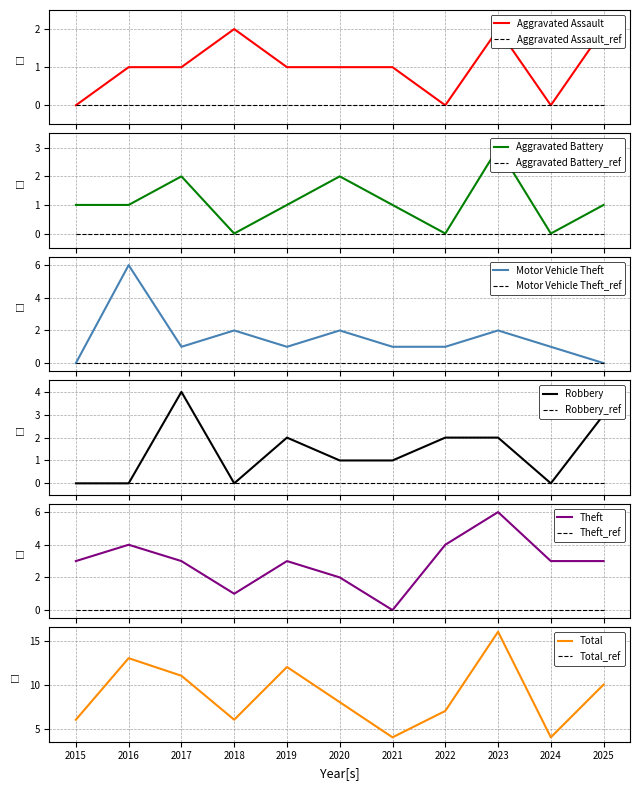

True or false: Theft has a value of 1 at 2018.

True